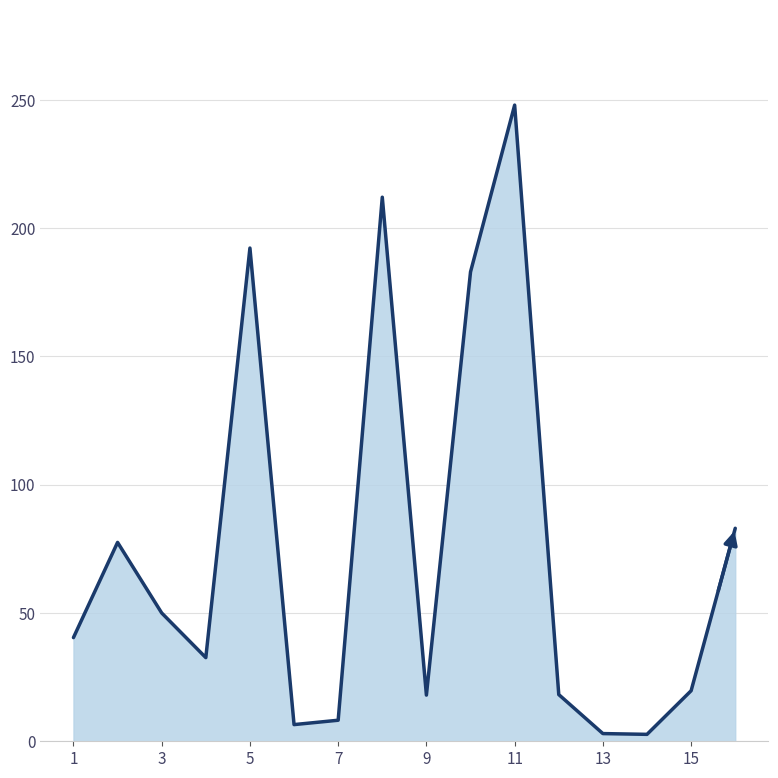

What is the greatest value displayed?

247.9